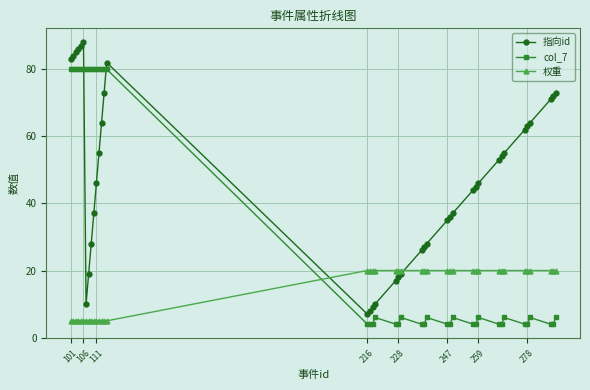

Which series has the widest spread of values?

指向id